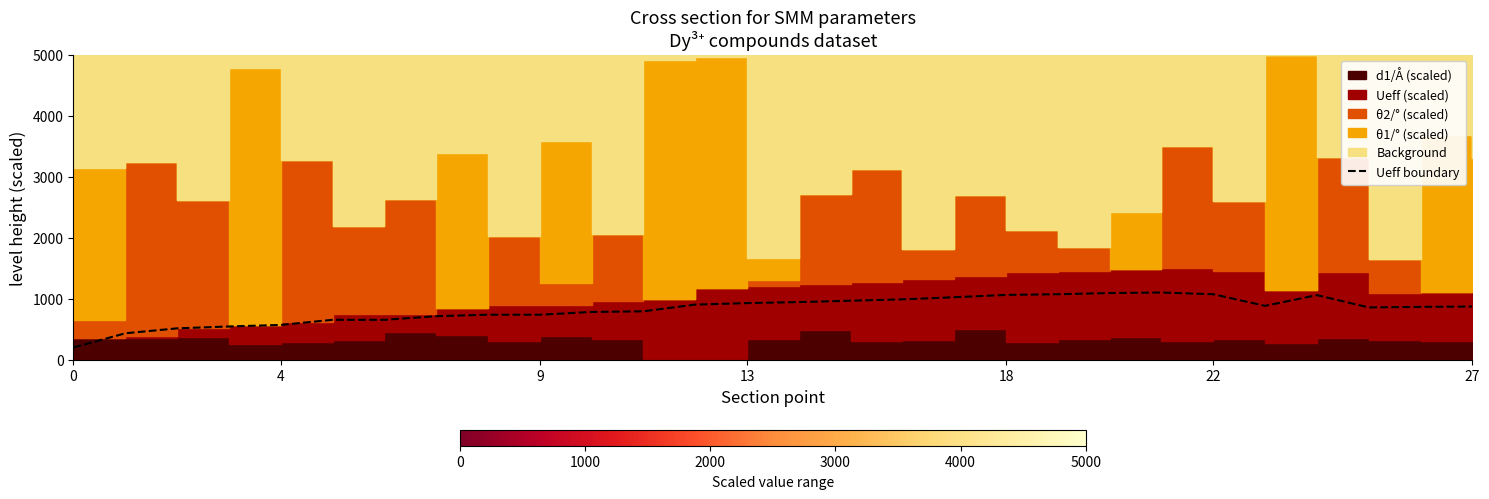

Where is the first local maximum?

21